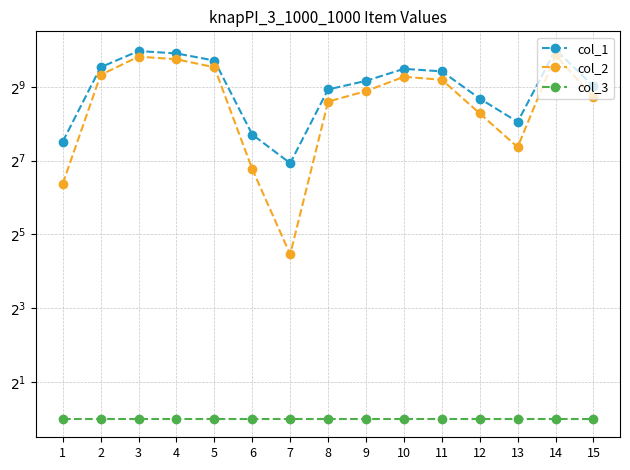

Where is col_1 nearest to the value 575?

9